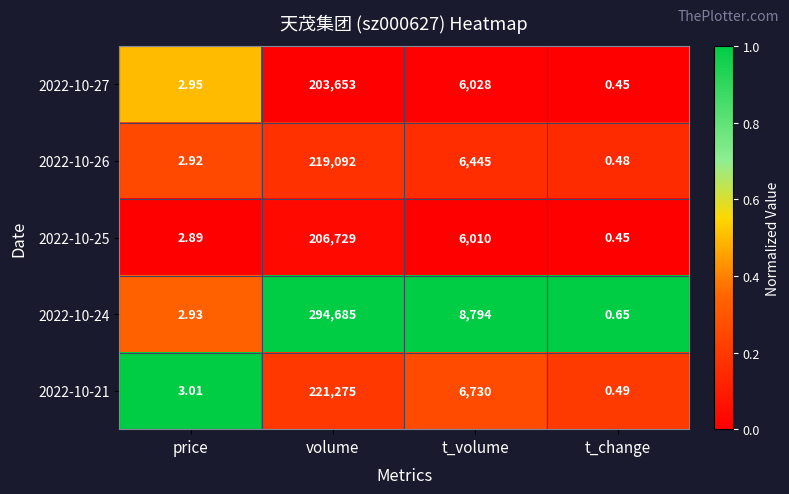

Rank the series by their maximum value, from lowest to highest.

2022-10-27, 2022-10-25, 2022-10-26, 2022-10-21, 2022-10-24